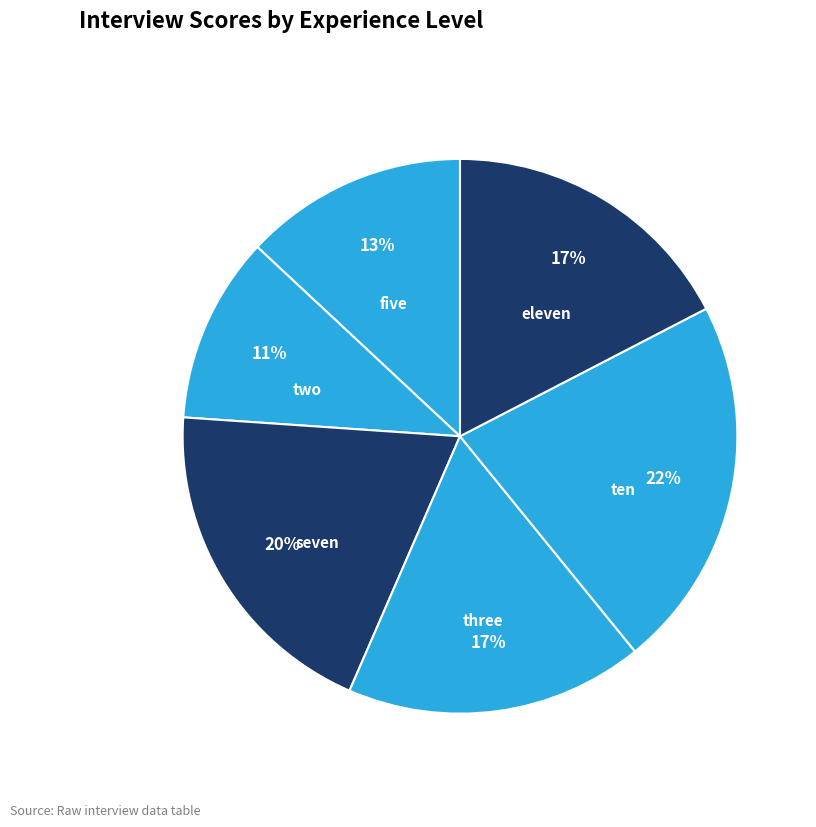

Combined, do eleven and seven account for over 50%?

No